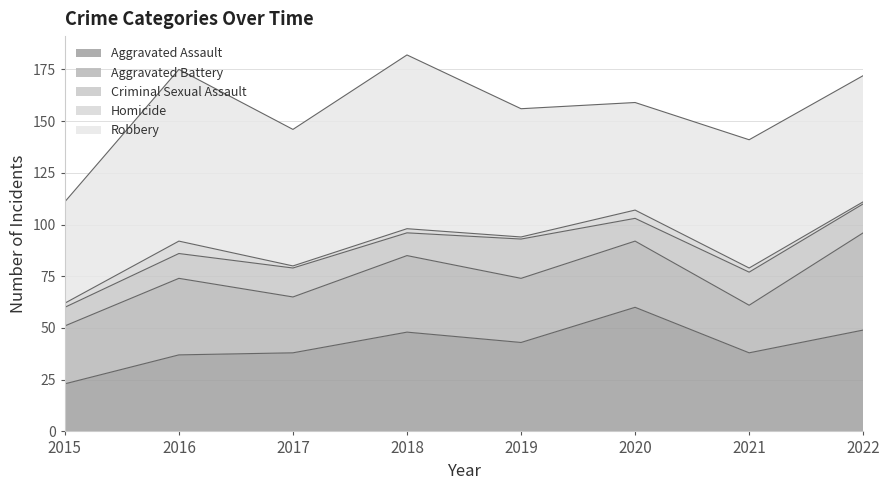

In Aggravated Battery, how many points are lower than both neighbors (excluding endpoints)?

3